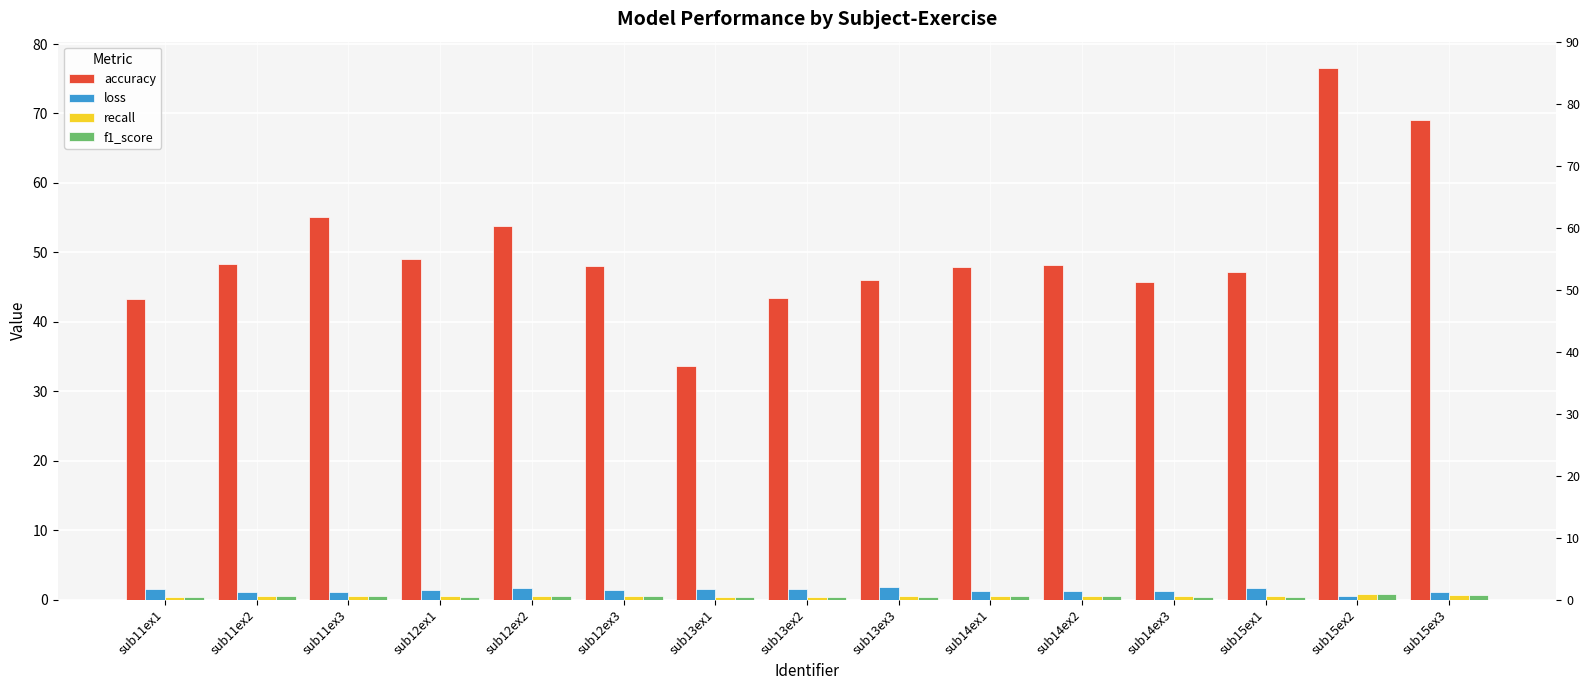

Count the number of categories in the chart.

15